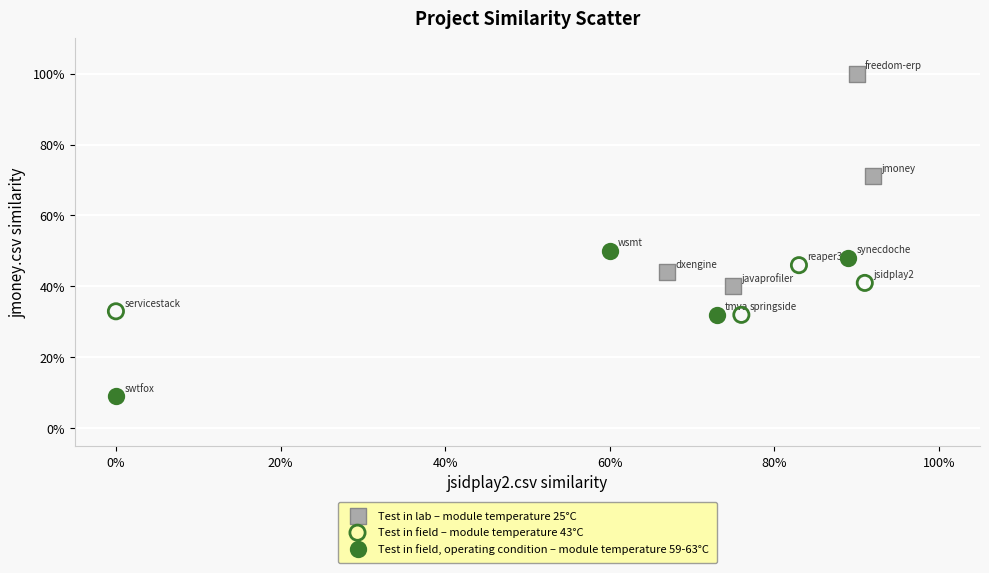

Which series has the largest Y range (max minus min)?

Test in lab – module temperature 25°C